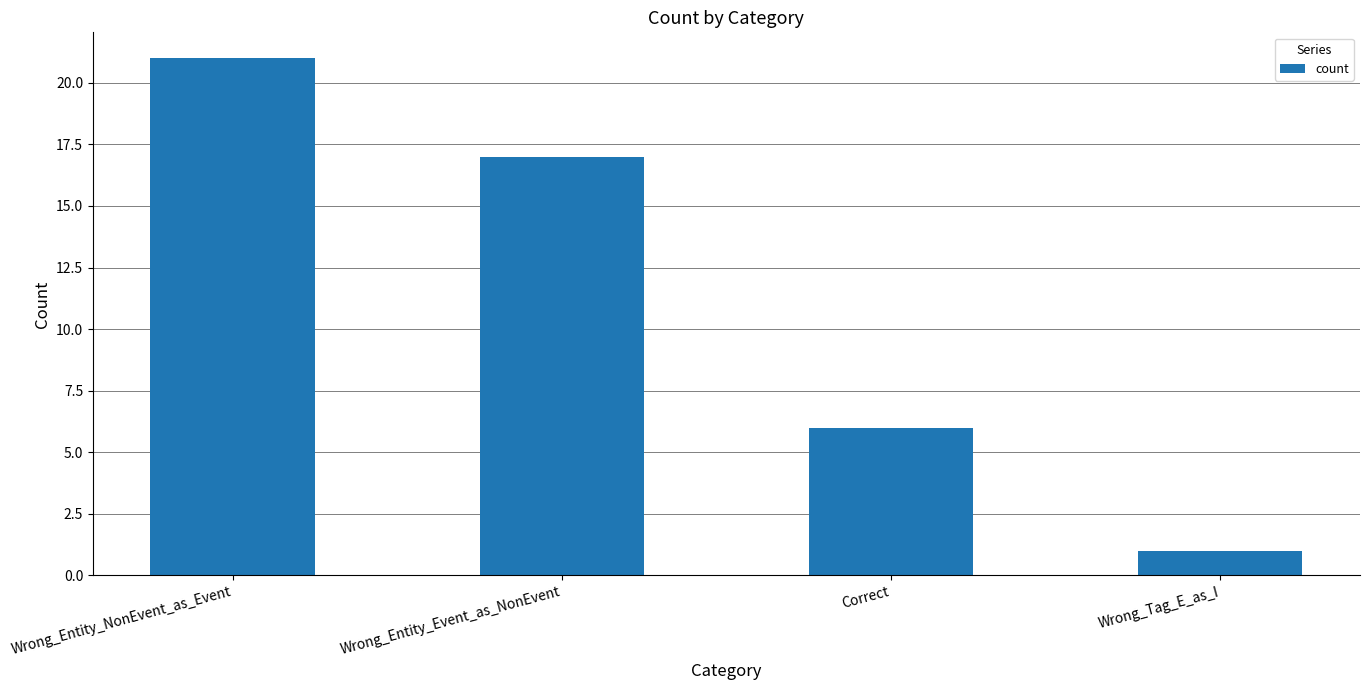

Which category has the lowest value across all series?

Wrong_Tag_E_as_I